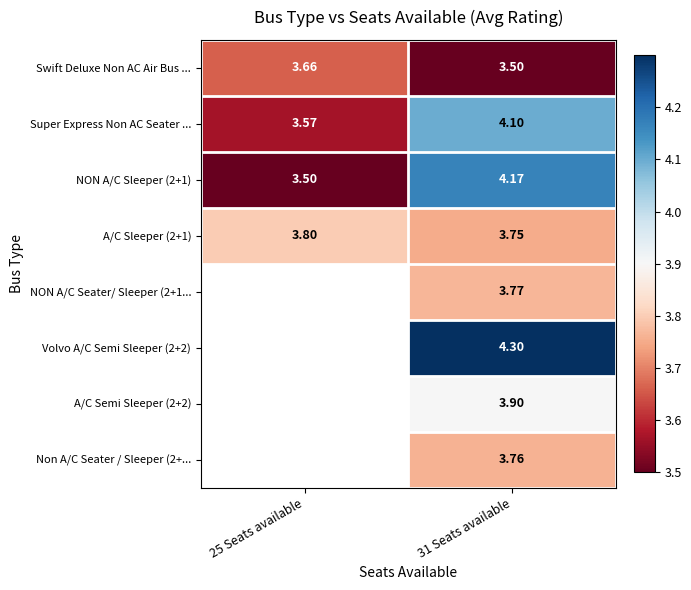

Which has a higher value, 25 Seats available or 31 Seats available?

25 Seats available